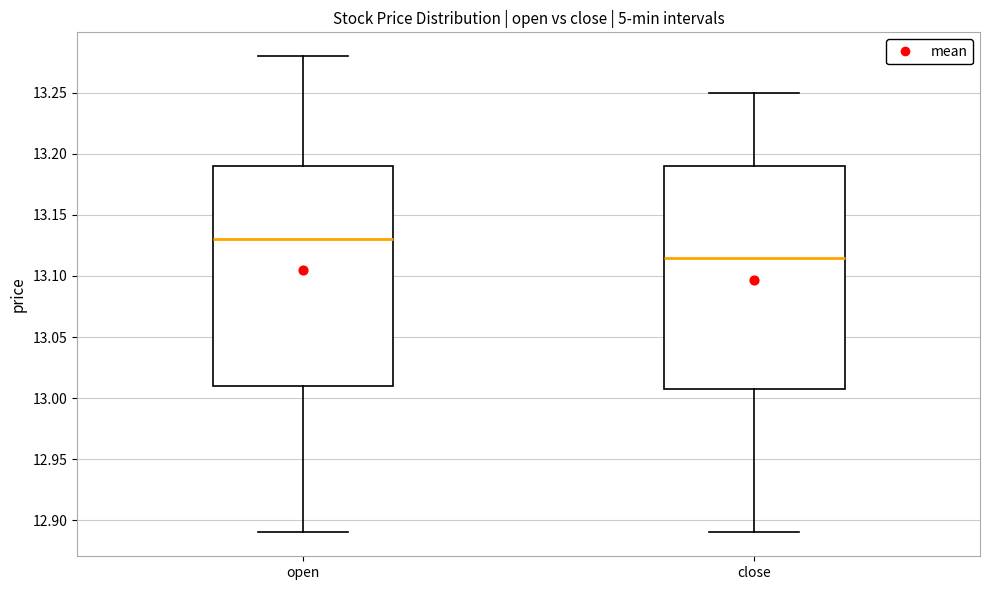

Reading left to right, read every box against the y-axis: the position of its median line, the range the box covers, and the ends of its whiskers. The values are not printed on the chart, so give them approximately, as read against the axis.

open: median 13.130, box 13.010 to 13.190, whiskers 12.890 to 13.280
close: median 13.115, box 13.010 to 13.190, whiskers 12.890 to 13.250